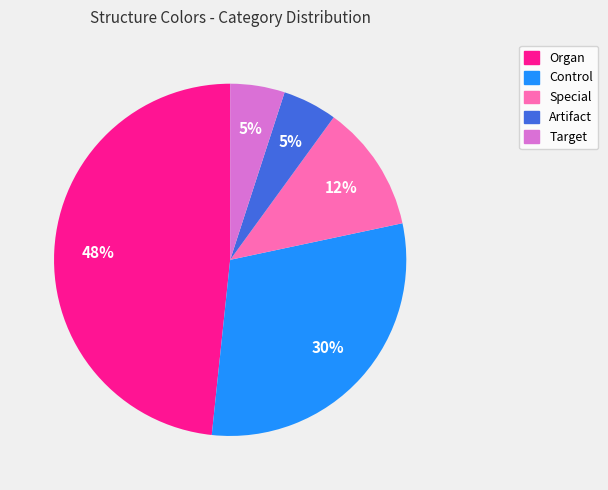

Which category has the biggest portion of the pie?

Organ